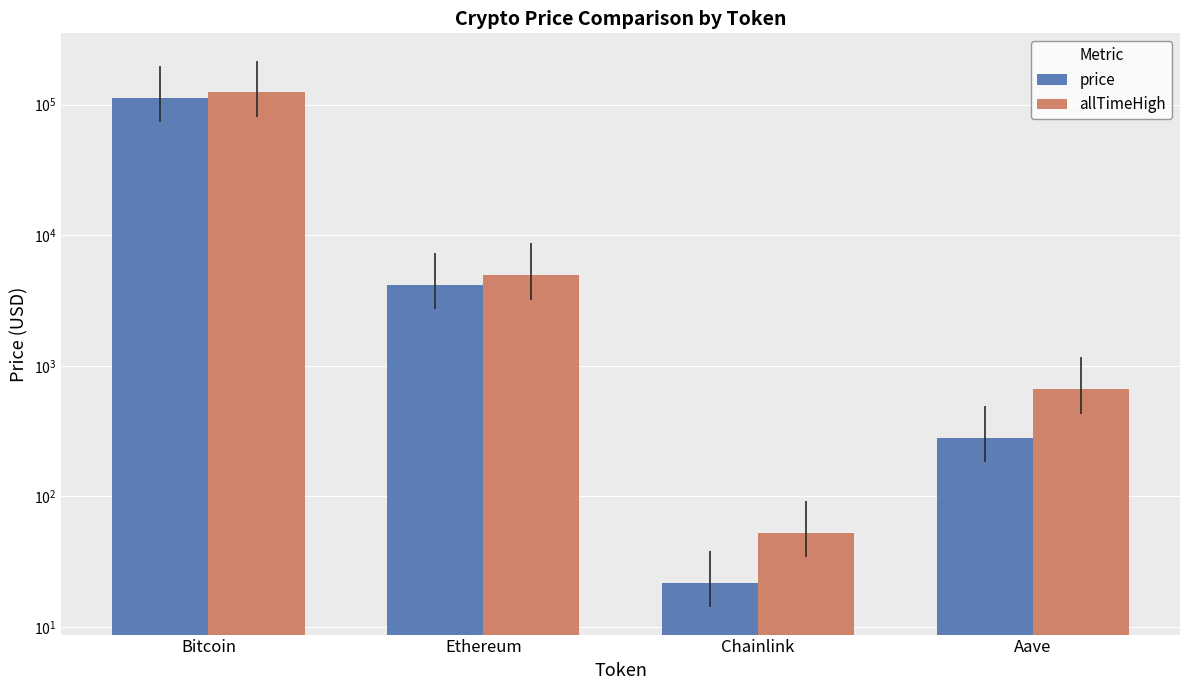

What position from the left is Aave?

4